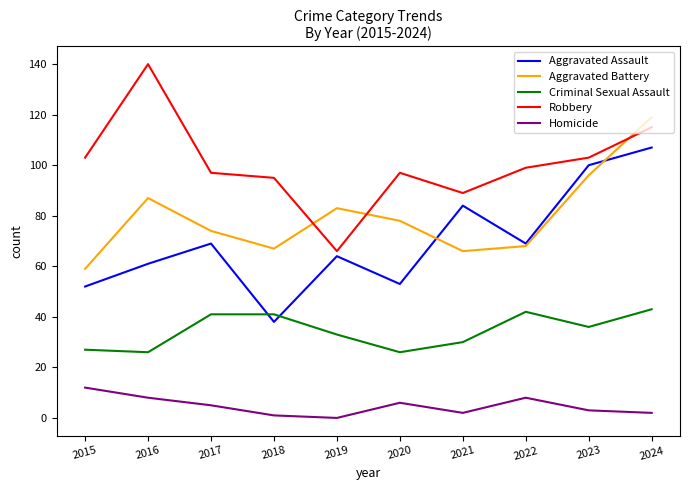

At 2020, list the series in order from smallest to largest.

Homicide, Criminal Sexual Assault, Aggravated Assault, Aggravated Battery, Robbery